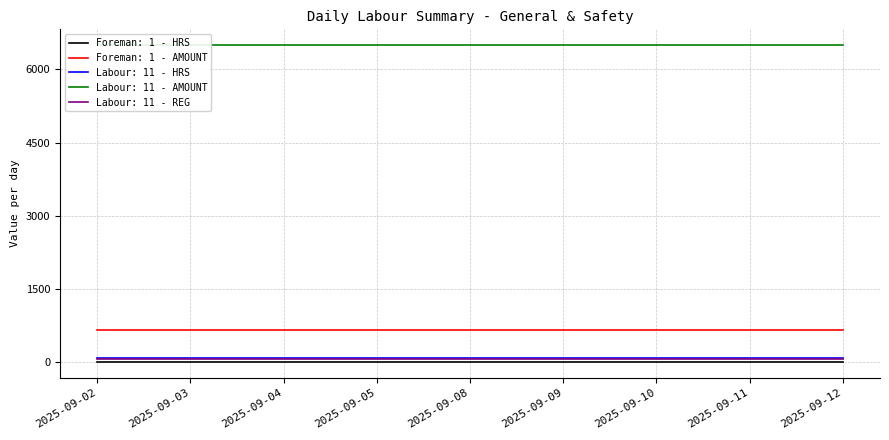

Which label corresponds to the smallest value in the chart?

2025-09-02